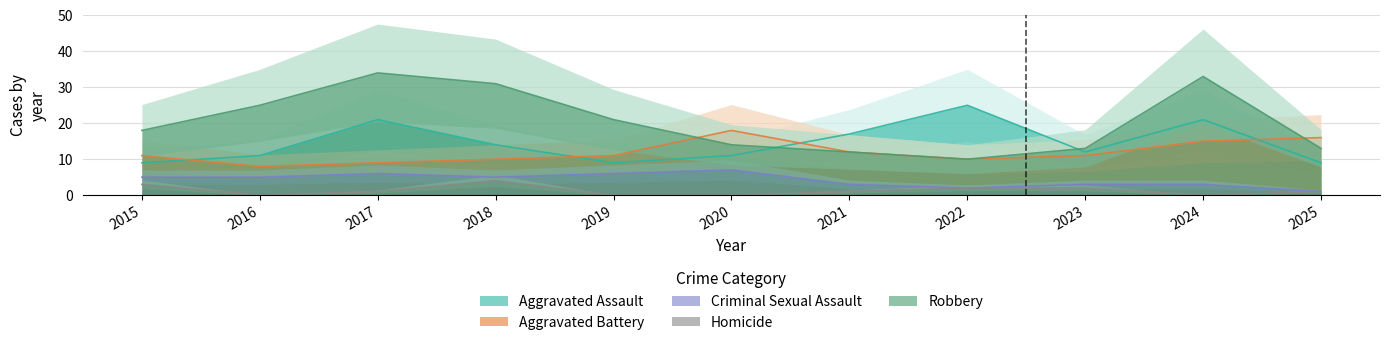

Where do Aggravated Assault and Aggravated Battery first cross each other?

2015 and 2016